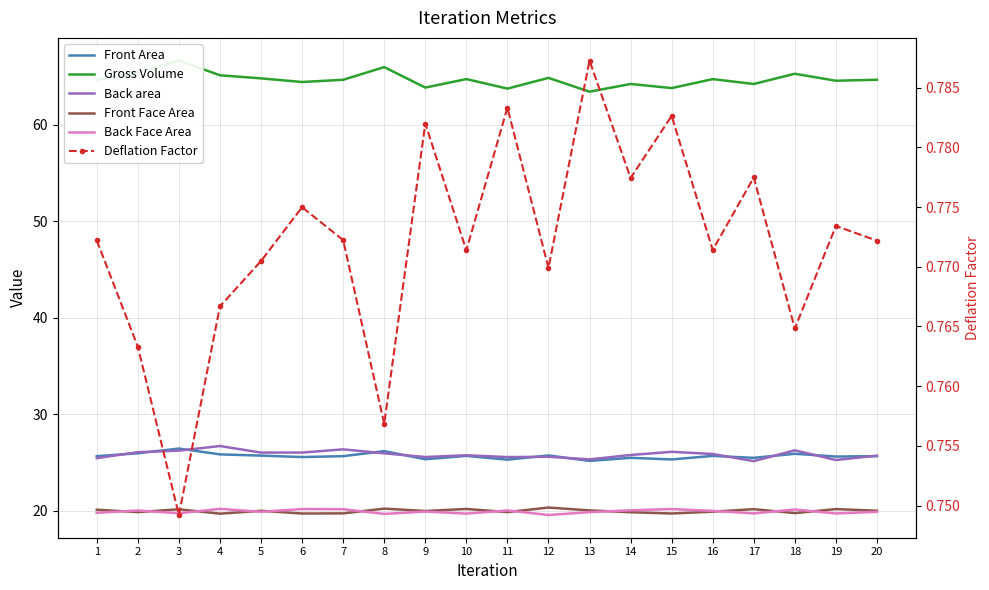

At how many categories does at least one series exceed 32?

20